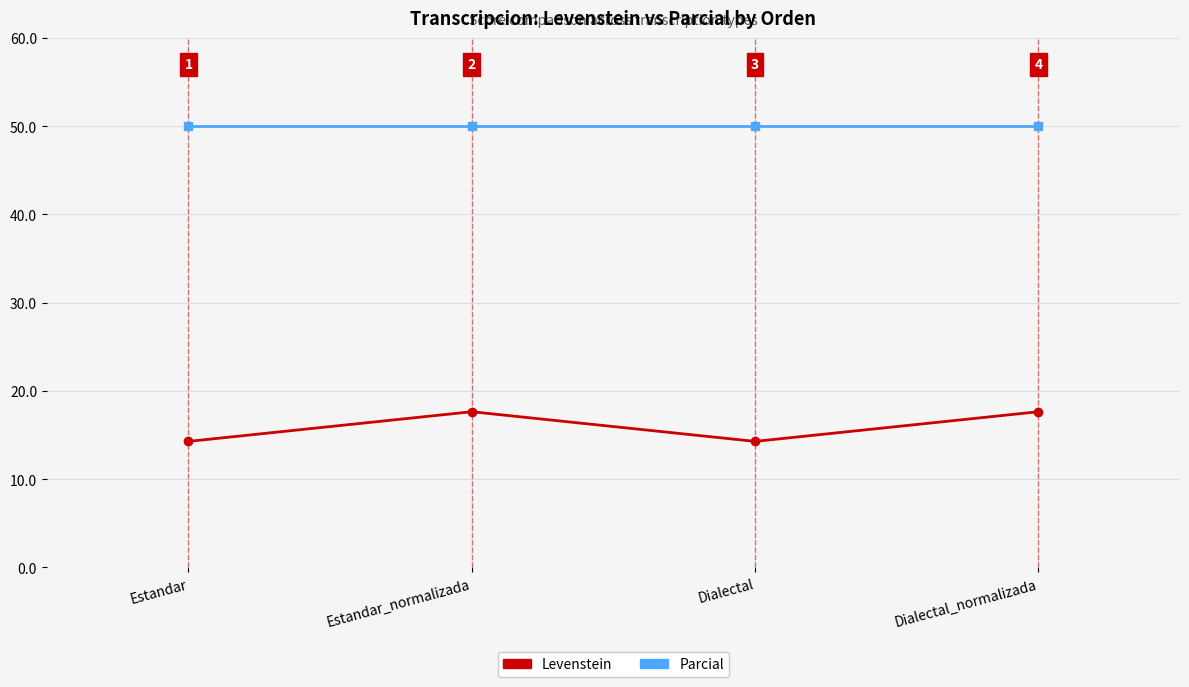

How many categories are shown in the chart?

4